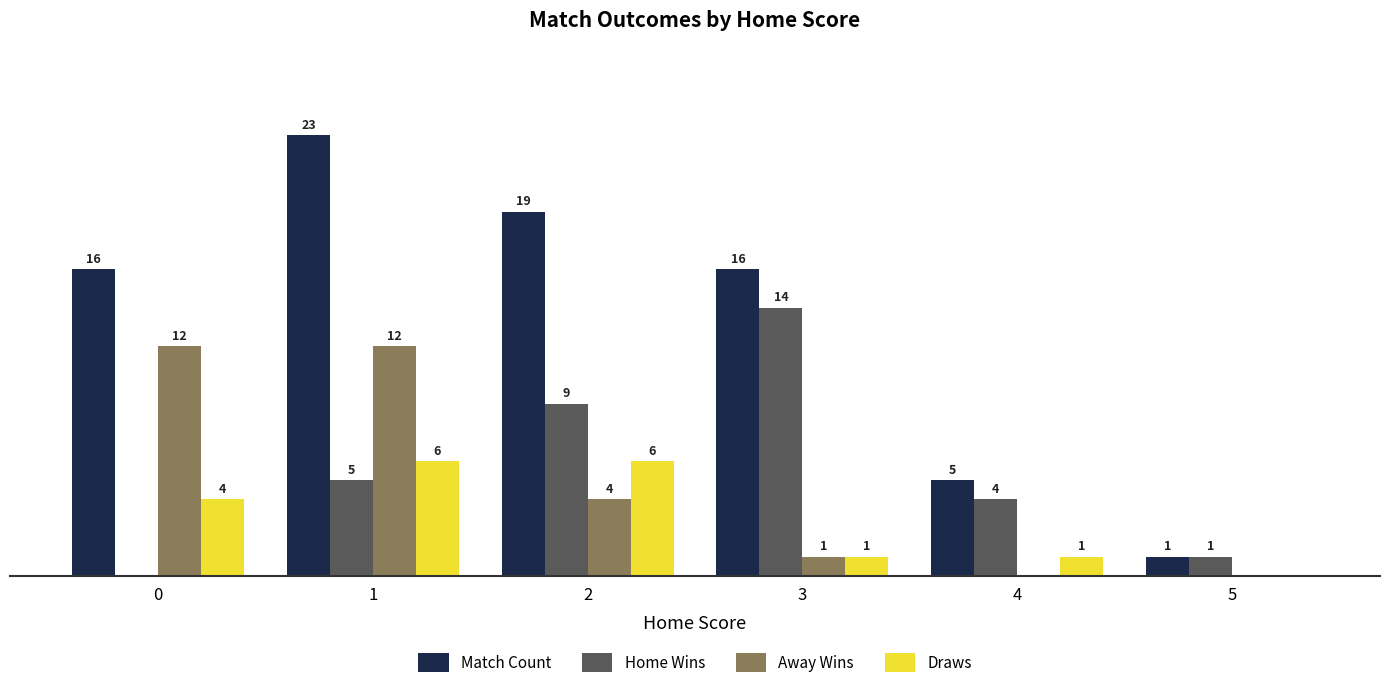

Which series has the largest total across all categories?

Match Count